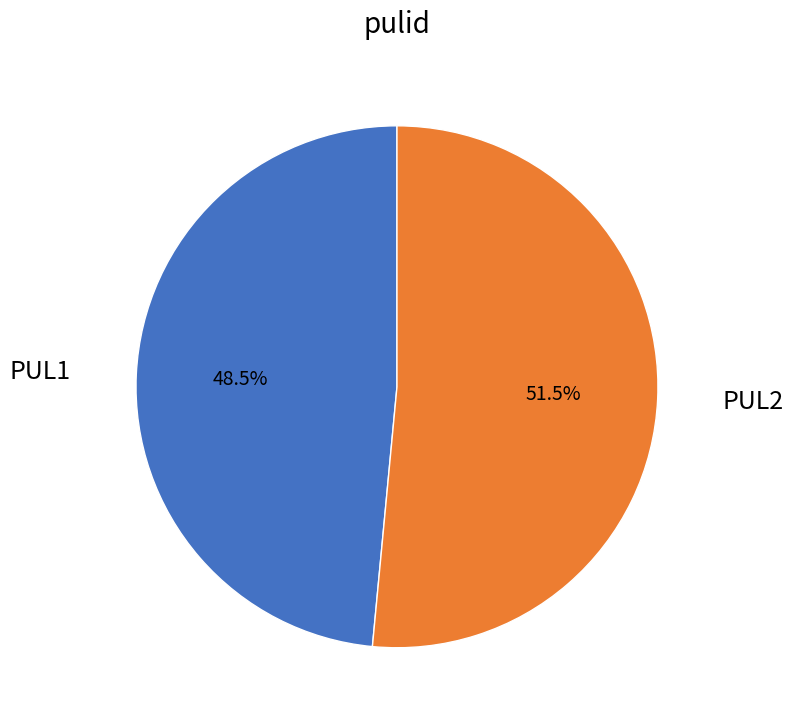

Combined, do PUL2 and PUL1 account for over 50%?

Yes